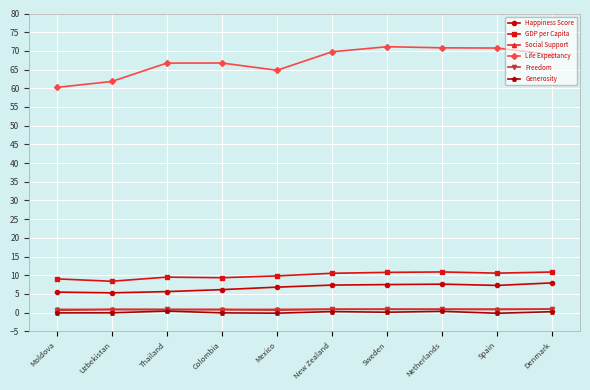

True or false: GDP per Capita and Social Support intersect in this chart.

False